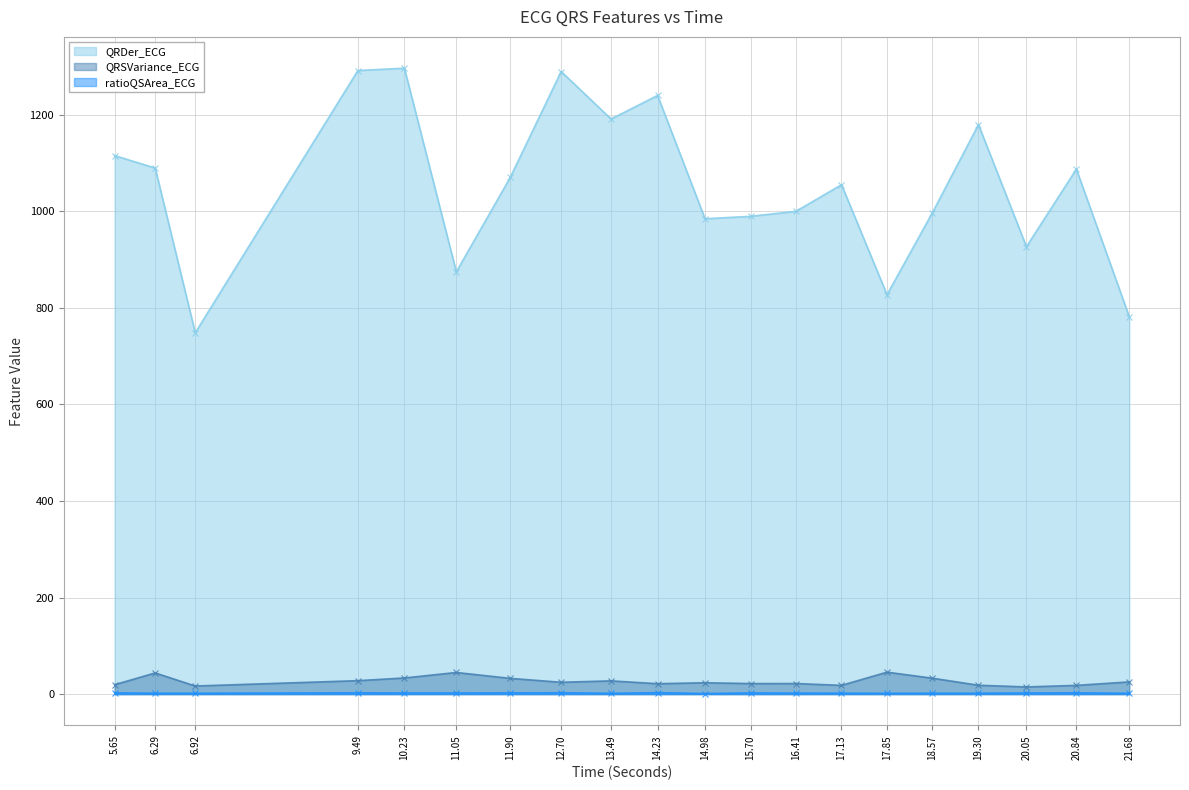

Which series has the largest total across all categories?

QRDer_ECG